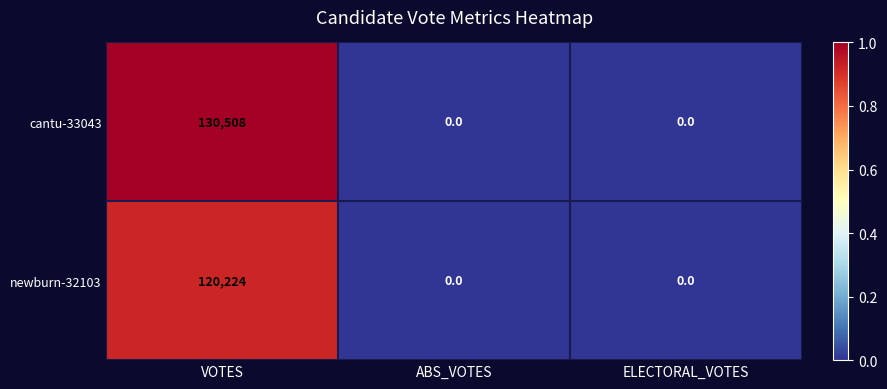

Which series has the largest total across all categories?

cantu-33043